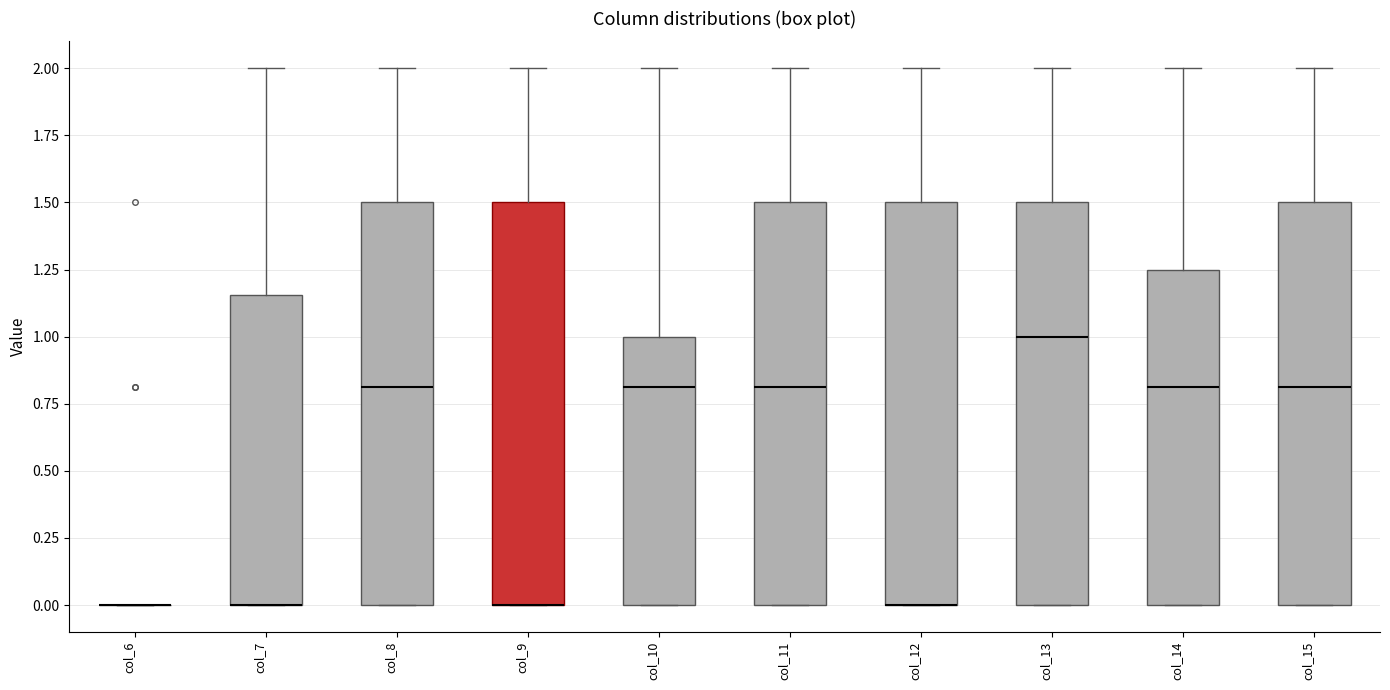

Reading left to right, read every box against the y-axis: the position of its median line, the range the box covers, and the ends of its whiskers. The values are not printed on the chart, so give them approximately, as read against the axis.

col_6: box collapsed to a line at 0.00, whiskers 0.00 to 0.00
col_7: median 0.00 (drawn on the box's lower edge), box 0.00 to 1.15, whiskers 0.00 to 2.00
col_8: median 0.80, box 0.00 to 1.50, whiskers 0.00 to 2.00
col_9: median 0.00 (drawn on the box's lower edge), box 0.00 to 1.50, whiskers 0.00 to 2.00
col_10: median 0.80, box 0.00 to 1.00, whiskers 0.00 to 2.00
col_11: median 0.80, box 0.00 to 1.50, whiskers 0.00 to 2.00
col_12: median 0.00 (drawn on the box's lower edge), box 0.00 to 1.50, whiskers 0.00 to 2.00
col_13: median 1.00, box 0.00 to 1.50, whiskers 0.00 to 2.00
col_14: median 0.80, box 0.00 to 1.25, whiskers 0.00 to 2.00
col_15: median 0.80, box 0.00 to 1.50, whiskers 0.00 to 2.00